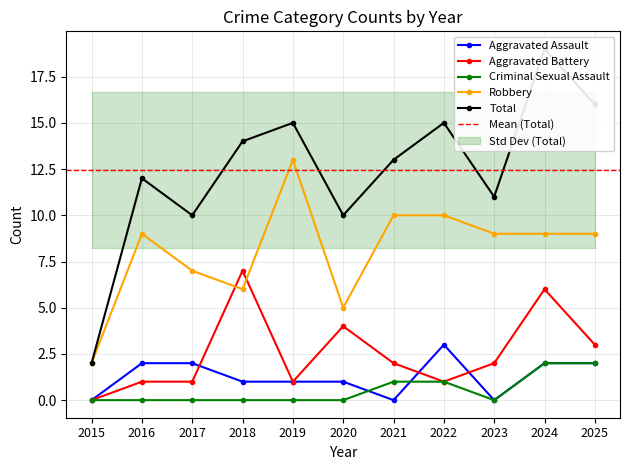

Which series has the largest total across all categories?

Total